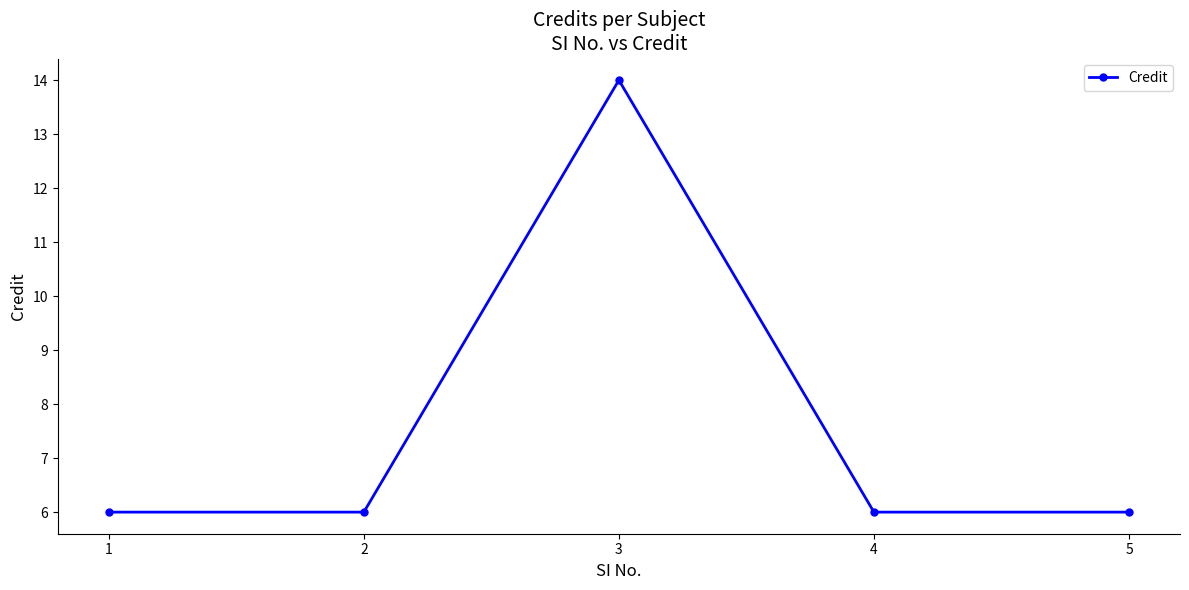

What is the ratio of the value at 5 to the value at 4?

1.0